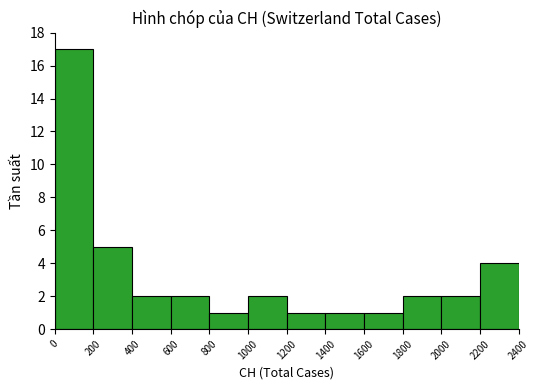

Reading right to left, list all the values displayed in this chart.

4	2	2	1	1	1	2	1	2	2	5	17